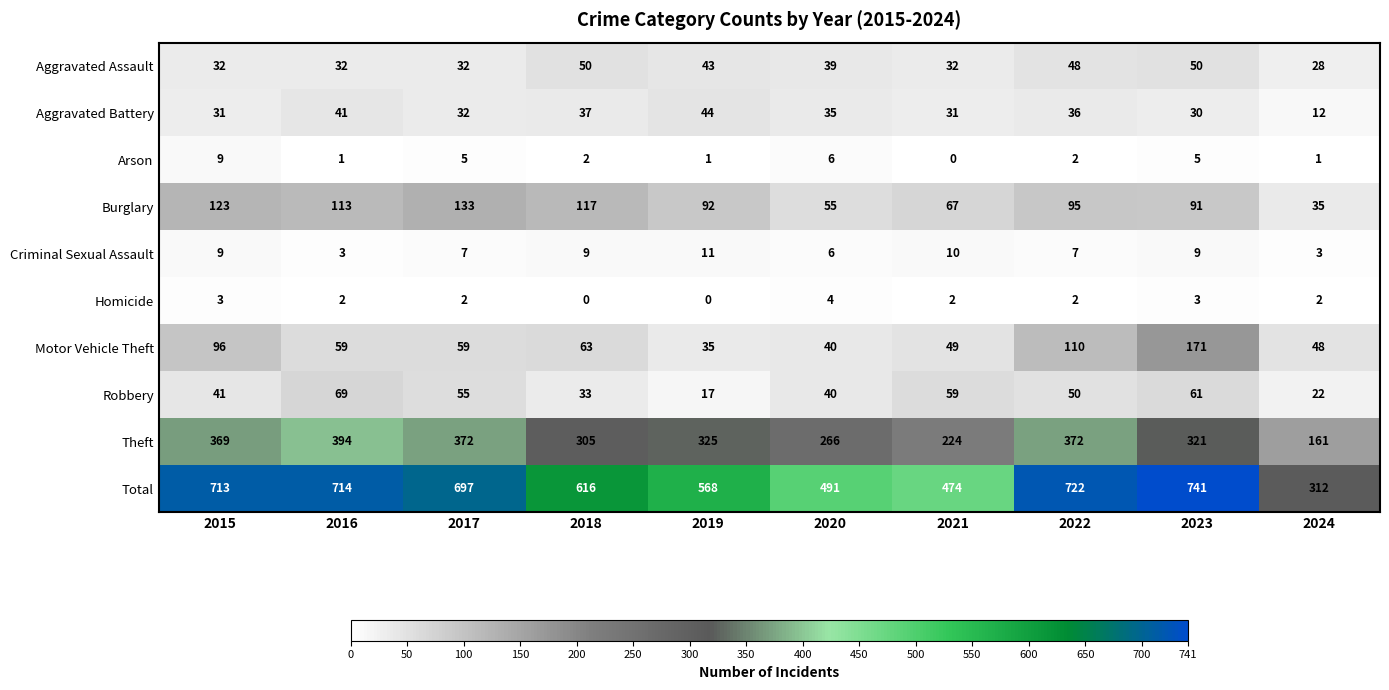

Where does the Homicide series first go above 2?

2015